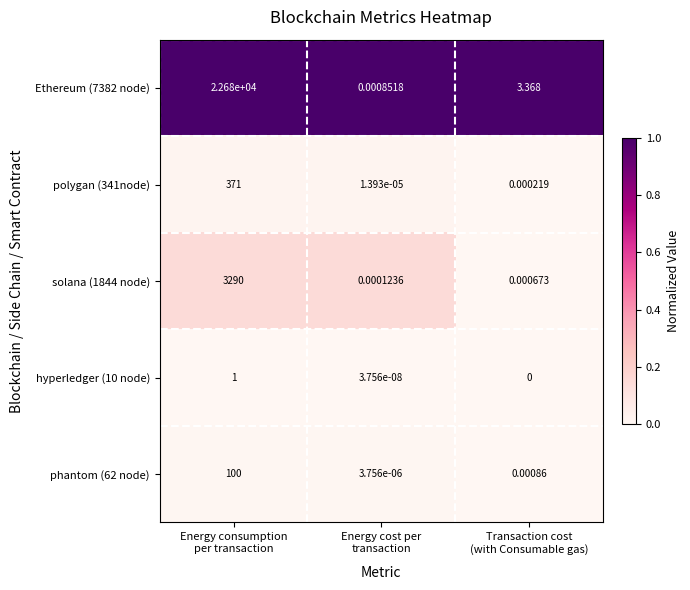

What is the greatest value displayed?

22680.0